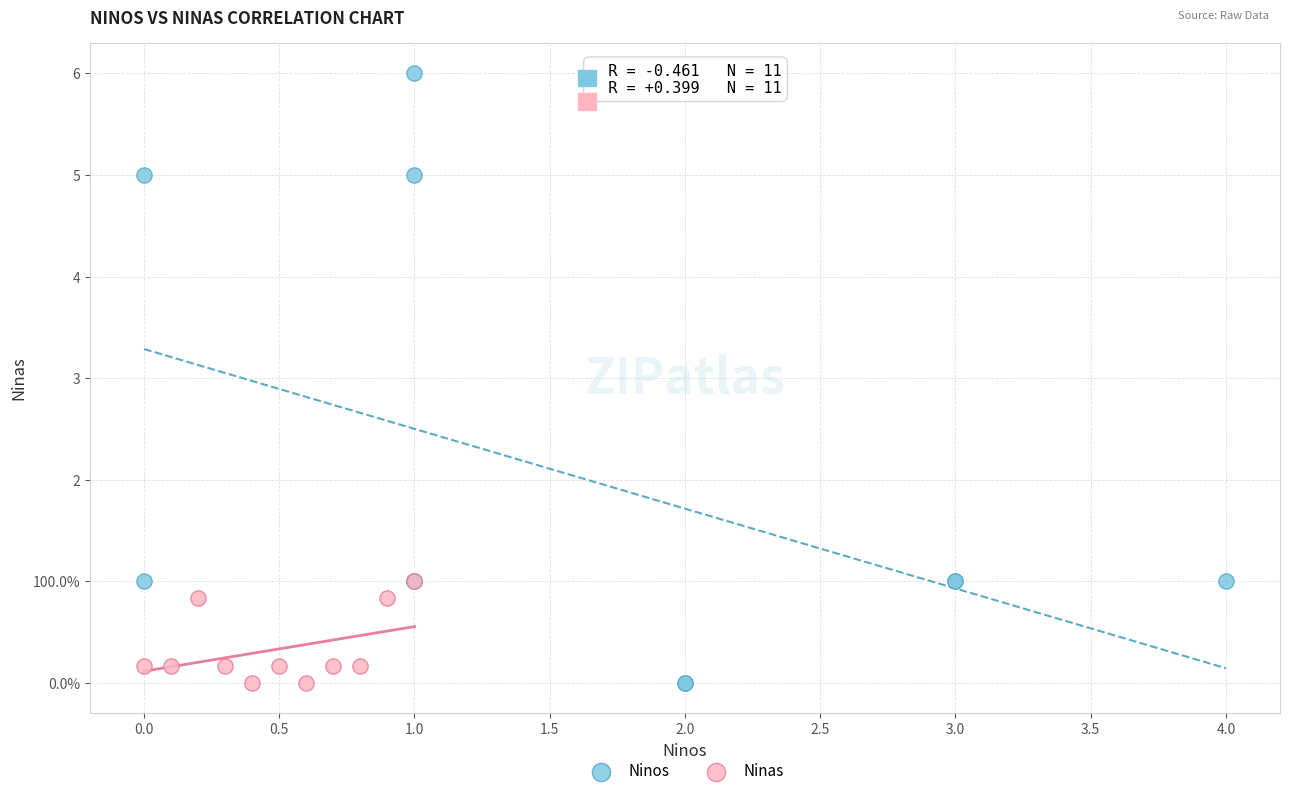

What are all the series names shown in the legend?

Ninos, Ninas